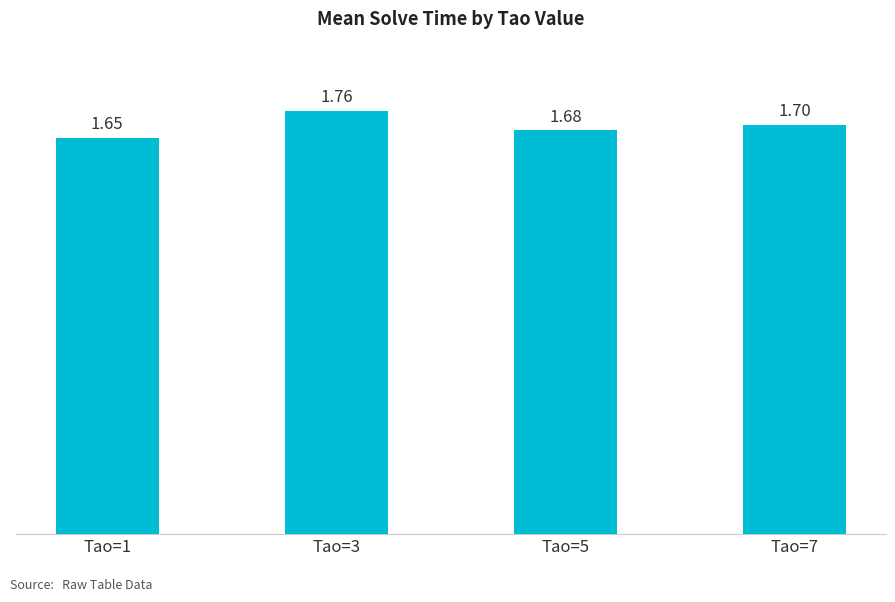

What is the approximate value at Tao=5?

1.7